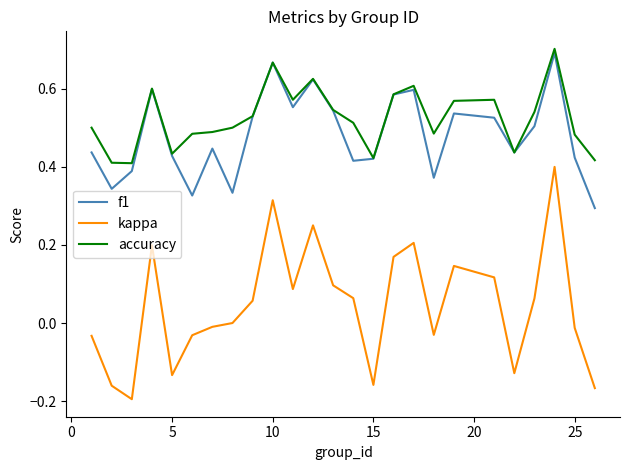

Which series has the largest total across all categories?

accuracy